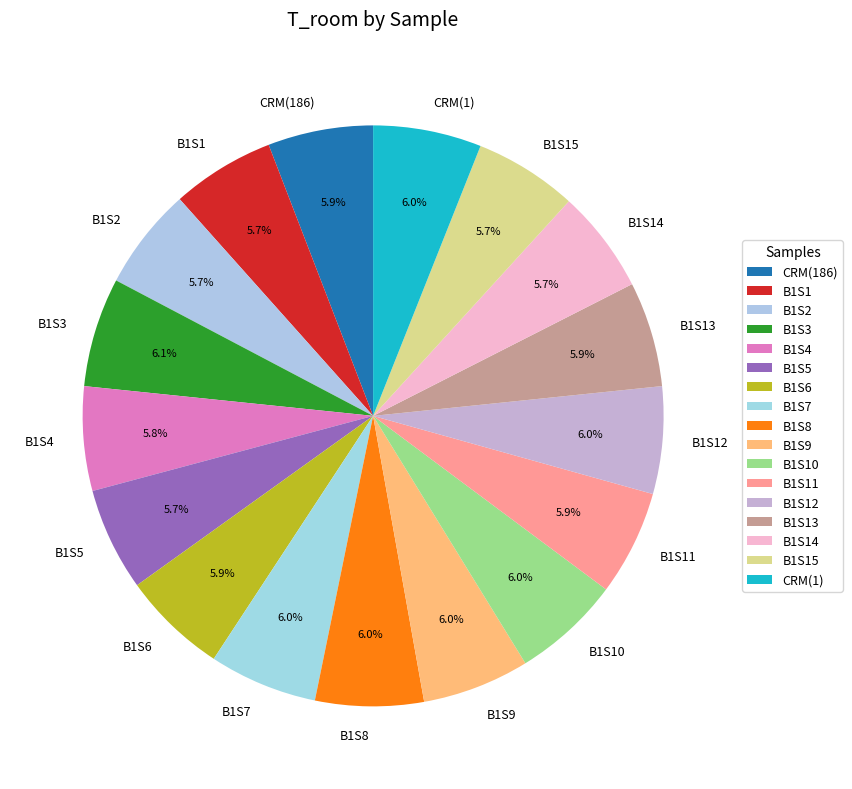

Is B1S15 the majority of the pie?

No